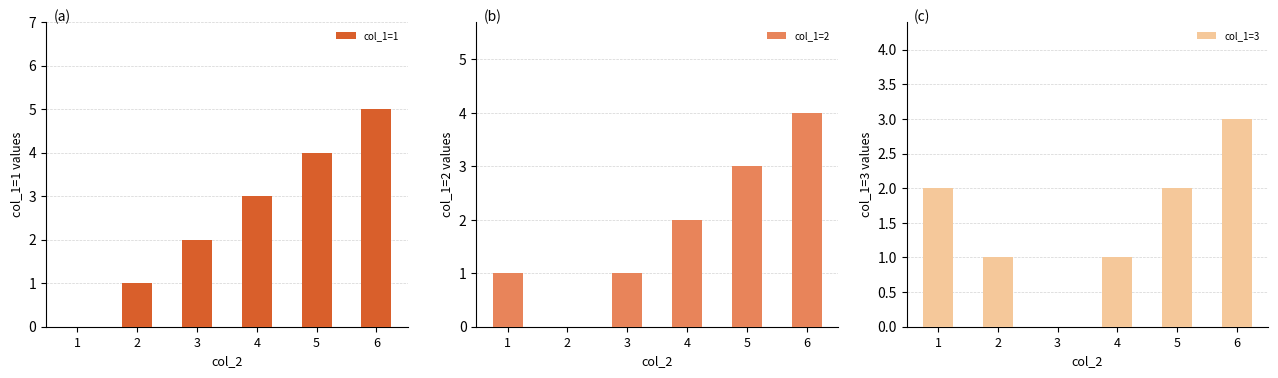

Where does the col_1=2 series first go above 2?

5